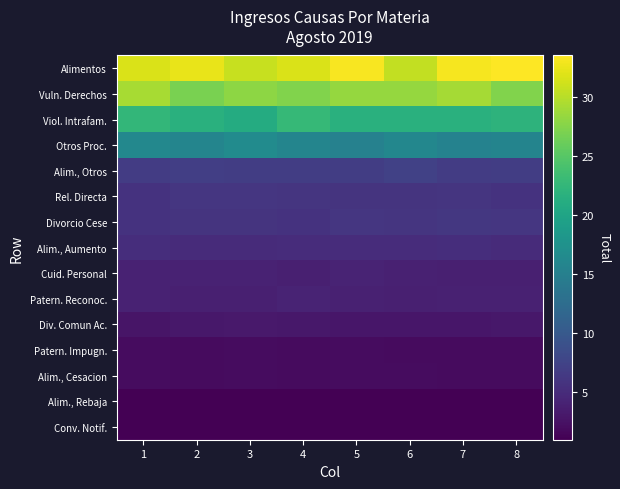

Rank the series by their maximum value, from highest to lowest.

Alimentos, Vuln. Derechos, Viol. Intrafam., Otros Proc., Alim., Otros, Divorcio Cese, Rel. Directa, Alim., Aumento, Patern. Reconoc., Cuid. Personal, Div. Comun Ac., Patern. Impugn., Alim., Cesacion, Conv. Notif., Alim., Rebaja